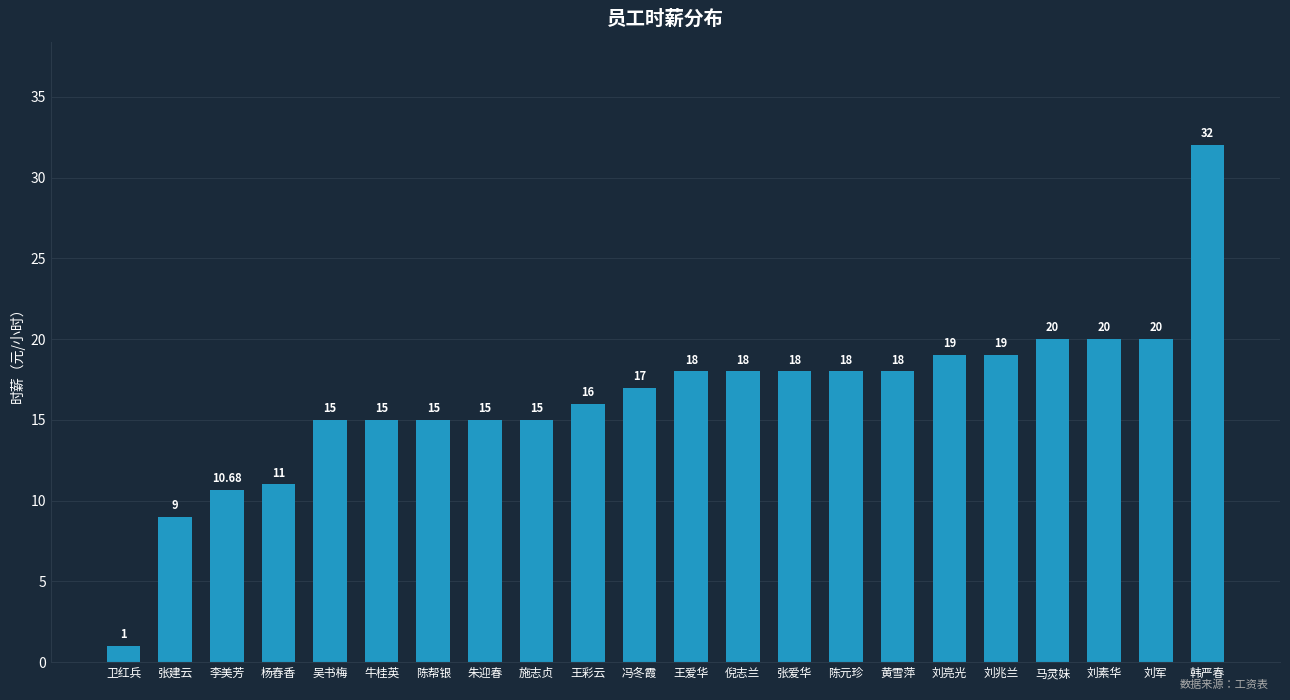

Reading left to right, transcribe all the data shown in this chart.

卫红兵=1.0	张建云=9.0	李美芳=10.7	杨舂香=11.0	吴书梅=15.0	牛桂英=15.0	陈帮银=15.0	朱迎春=15.0	施志贞=15.0	王彩云=16.0	冯冬霞=17.0	王爱华=18.0	倪志兰=18.0	张爱华=18.0	陈元珍=18.0	黄雪萍=18.0	刘亮光=19.0	刘兆兰=19.0	马灵妹=20.0	刘素华=20.0	刘军=20.0	韩严春=32.0